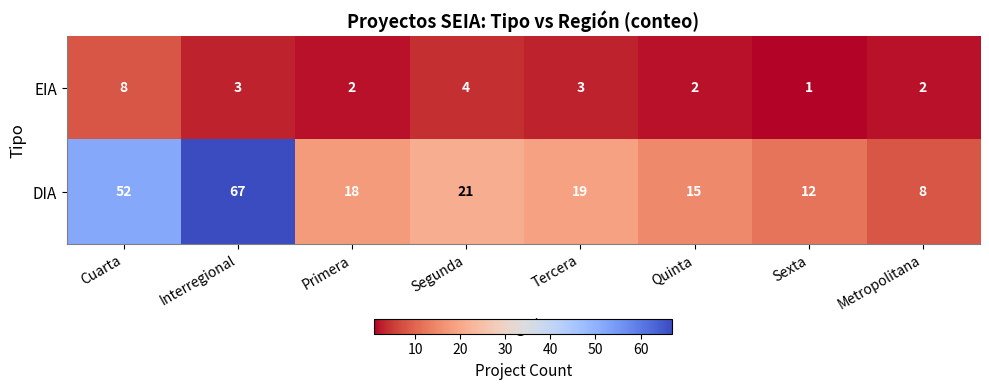

What is the smallest value displayed?

1